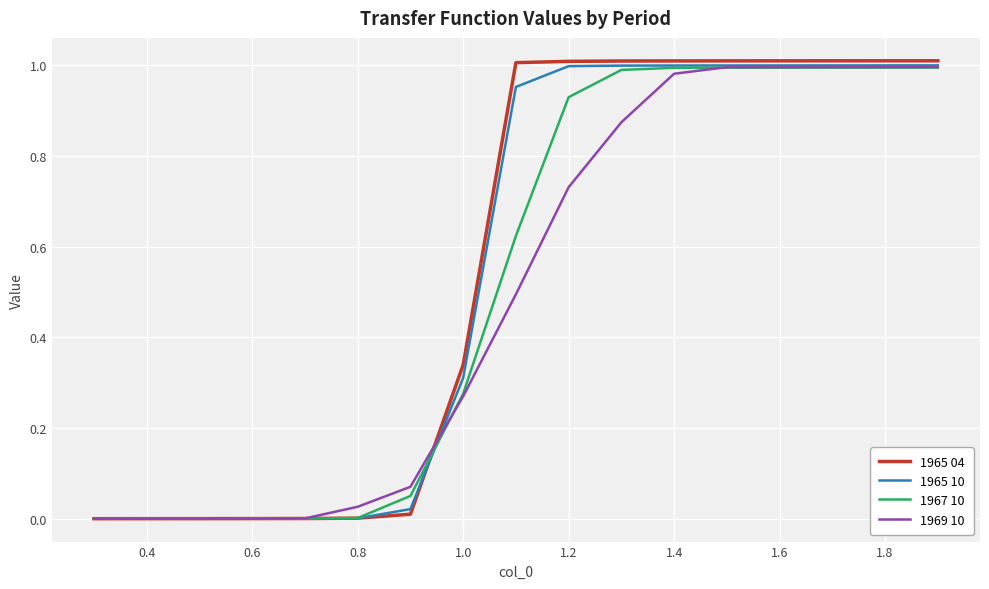

Which series has the widest spread of values?

1965 04